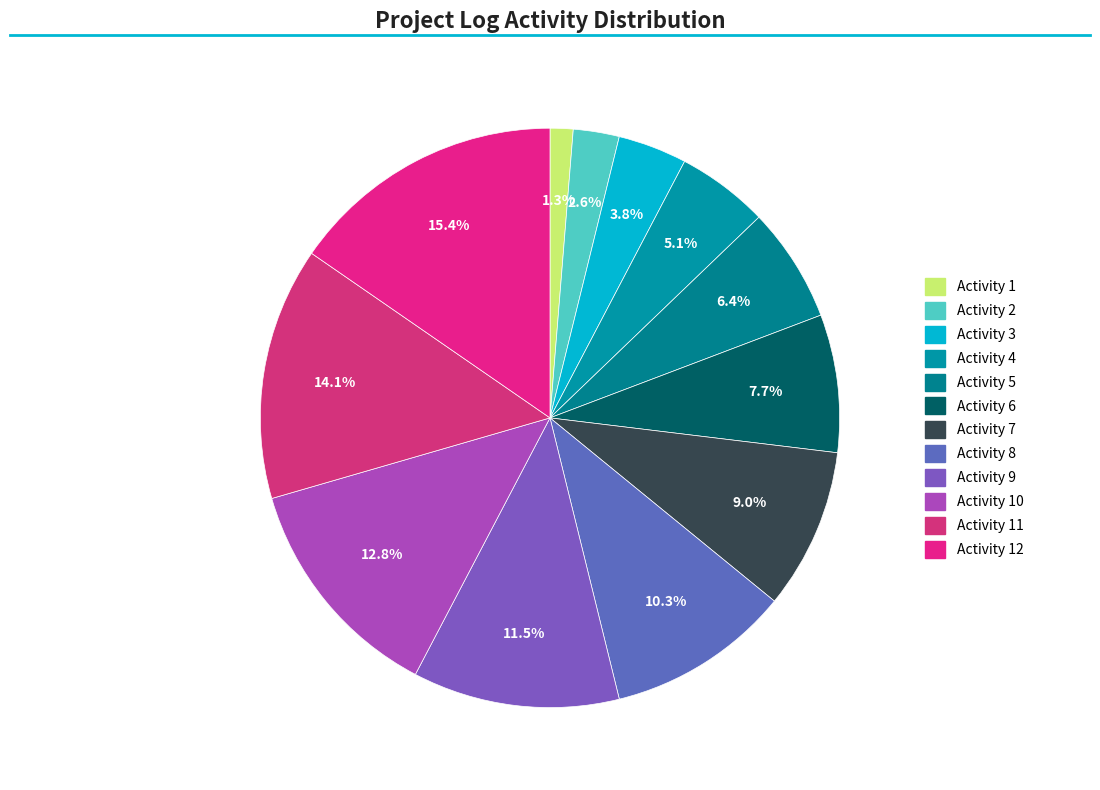

What is the smallest slice in the pie chart?

1